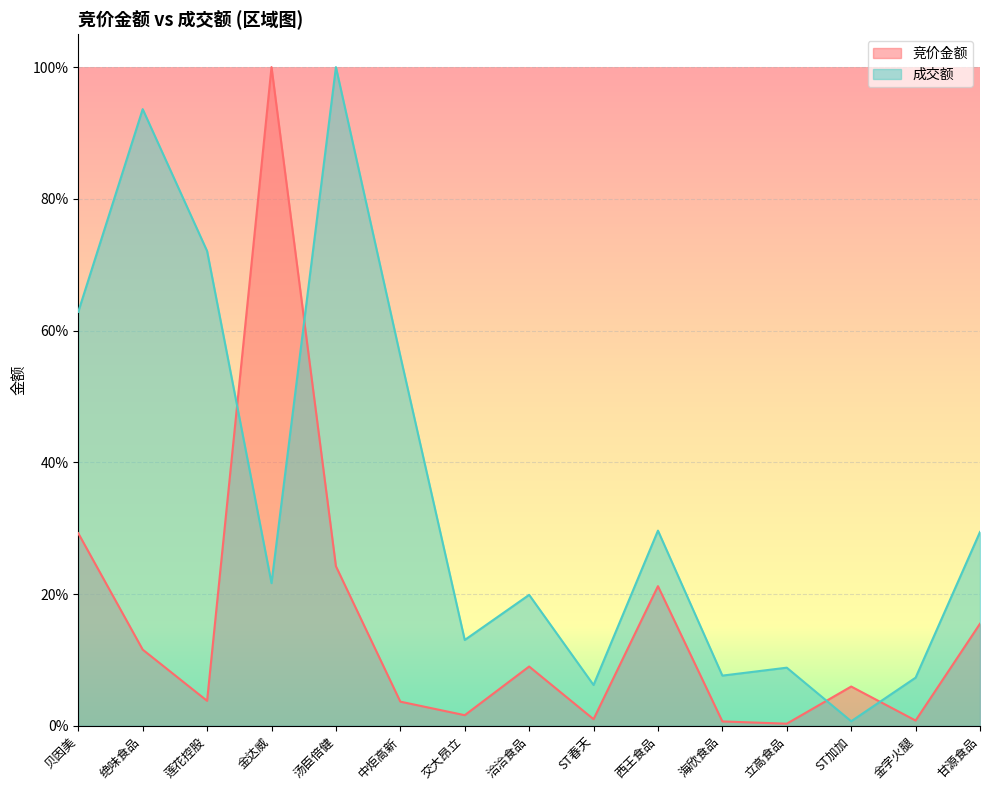

What is the sum of all 成交额 values?

5.3